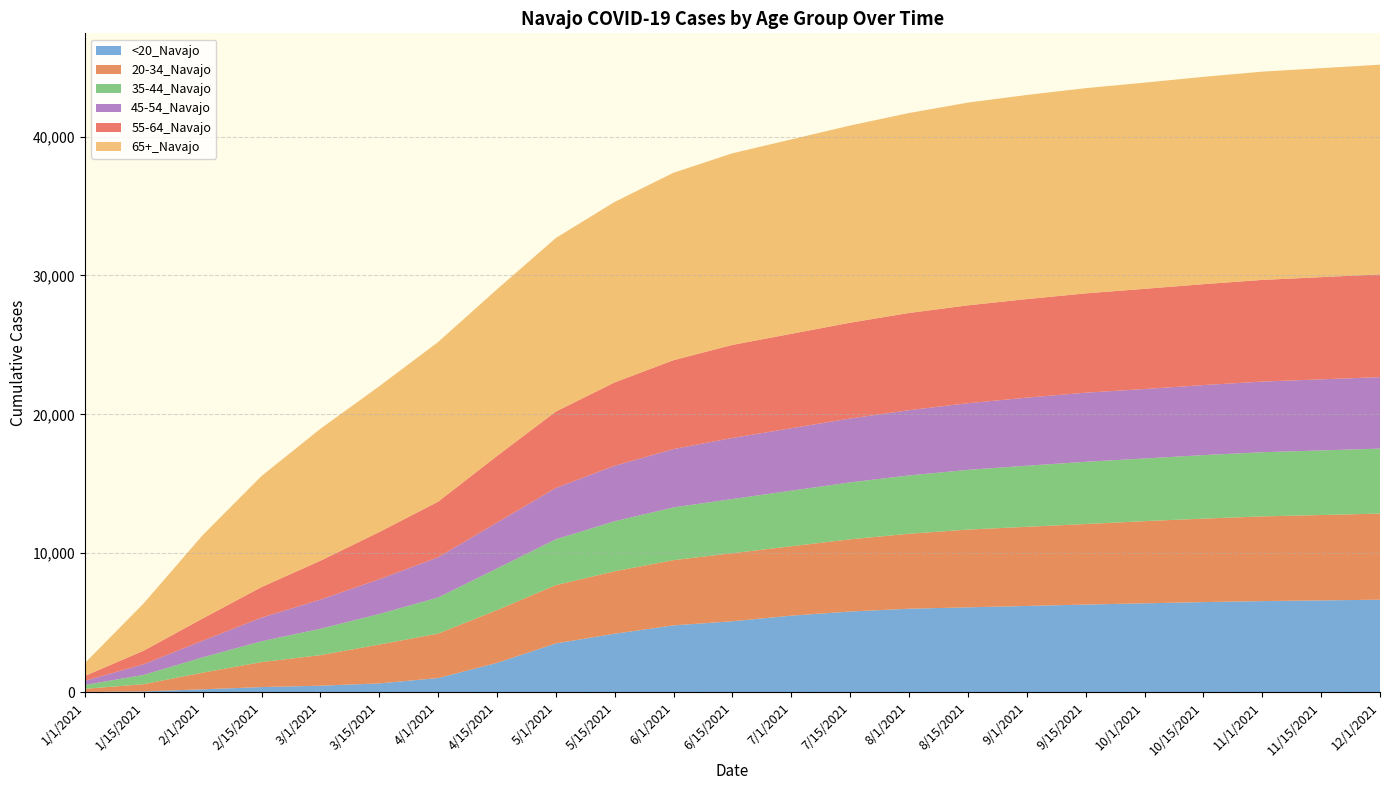

Reading left to right, what are all the values shown in this chart?

<20_Navajo: 6	45	196	357	456	621	1008	2100	3500	4200	4800	5100	5500	5800	6000	6100	6200	6300	6389	6477	6550	6600	6650
20-34_Navajo: 225	523	1200	1800	2200	2800	3200	3800	4200	4500	4700	4900	5000	5200	5400	5600	5700	5800	5920	6012	6100	6150	6200
35-44_Navajo: 279	669	1100	1500	1900	2200	2600	3000	3300	3600	3800	3900	4000	4100	4200	4300	4400	4480	4512	4573	4620	4650	4680
45-54_Navajo: 299	767	1200	1700	2100	2500	2900	3300	3700	4000	4200	4400	4500	4600	4700	4800	4900	4980	5002	5044	5090	5120	5150
55-64_Navajo: 351	978	1600	2200	2800	3400	4000	4800	5500	6000	6400	6700	6800	6900	7000	7050	7100	7150	7216	7268	7320	7360	7400
65+_Navajo: 928	3411	6000	8000	9500	10500	11500	12000	12500	13000	13500	13800	14000	14200	14400	14600	14700	14780	14849	14930	15000	15050	15100